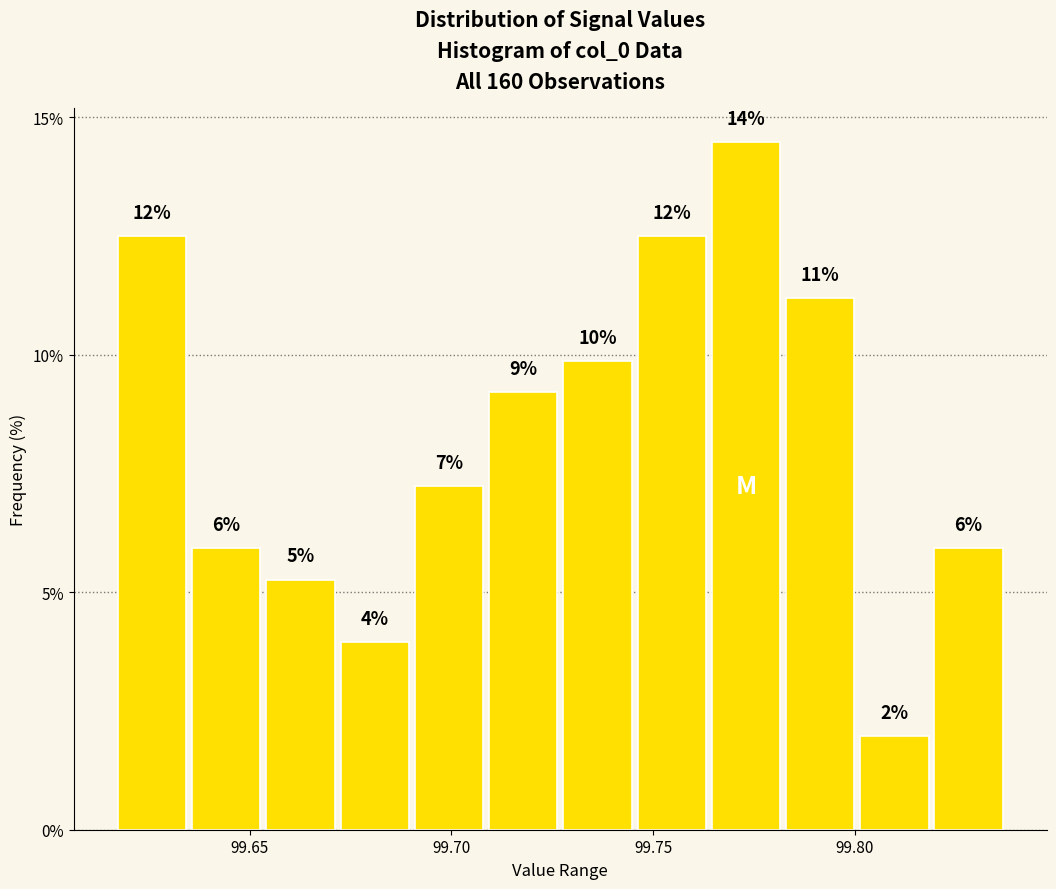

Around what value on the x-axis is the tallest bar? Give the approximate position of its centre, as read against the axis.

99.775